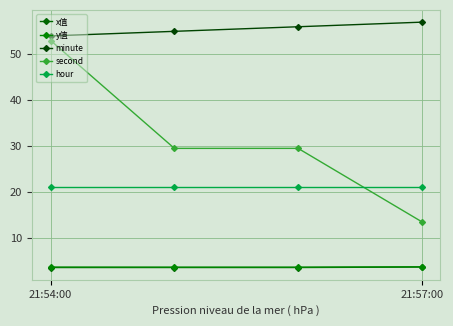

Which series has the widest spread of values?

second